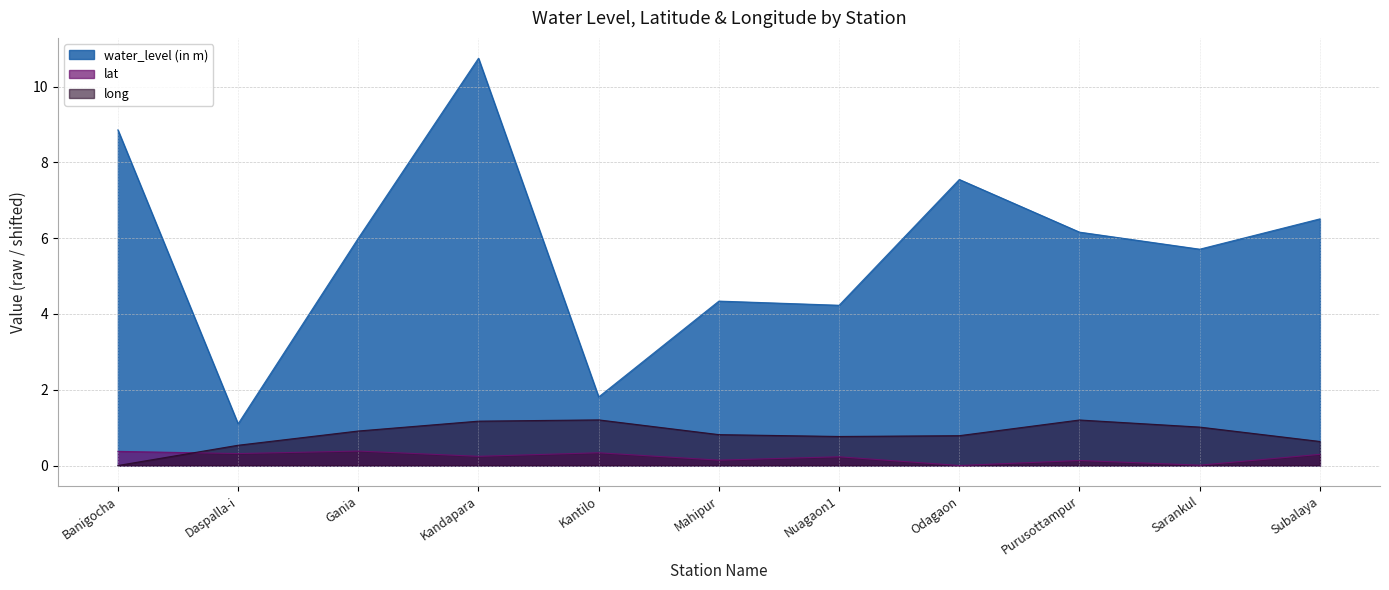

Does the chart display data point markers on the line(s)?

No